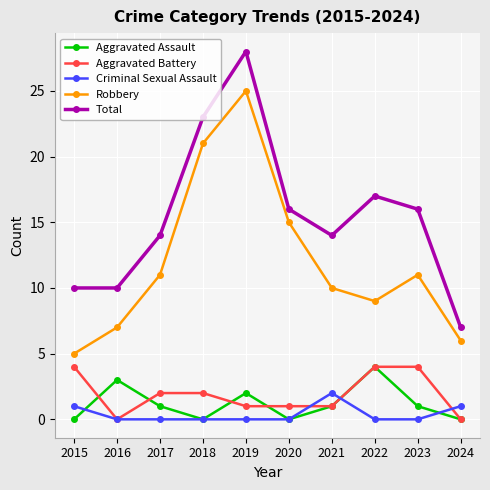

What is the maximum value shown in the chart?

28